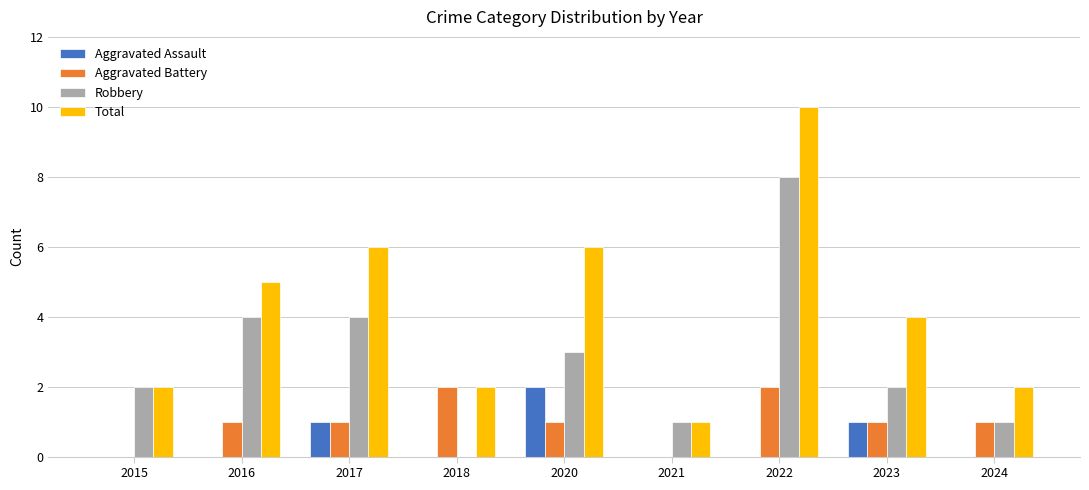

Is the value of Robbery at 2018 greater than the value of Total at 2021?

No